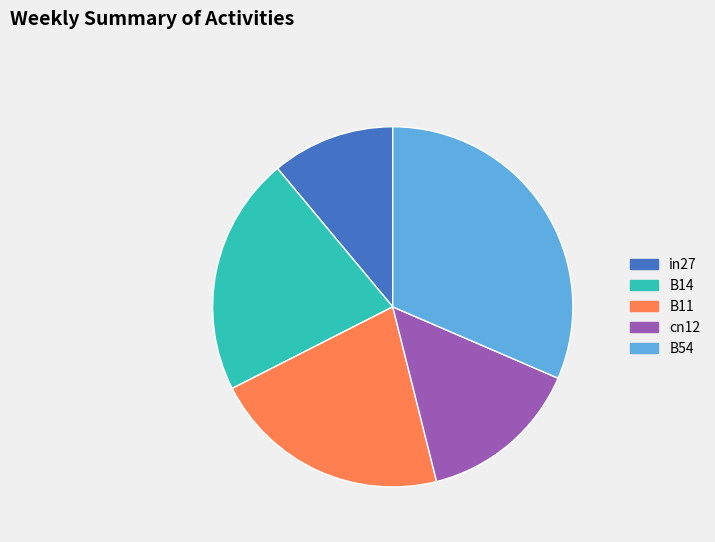

Is it true that cn12 is 15% of the pie?

True